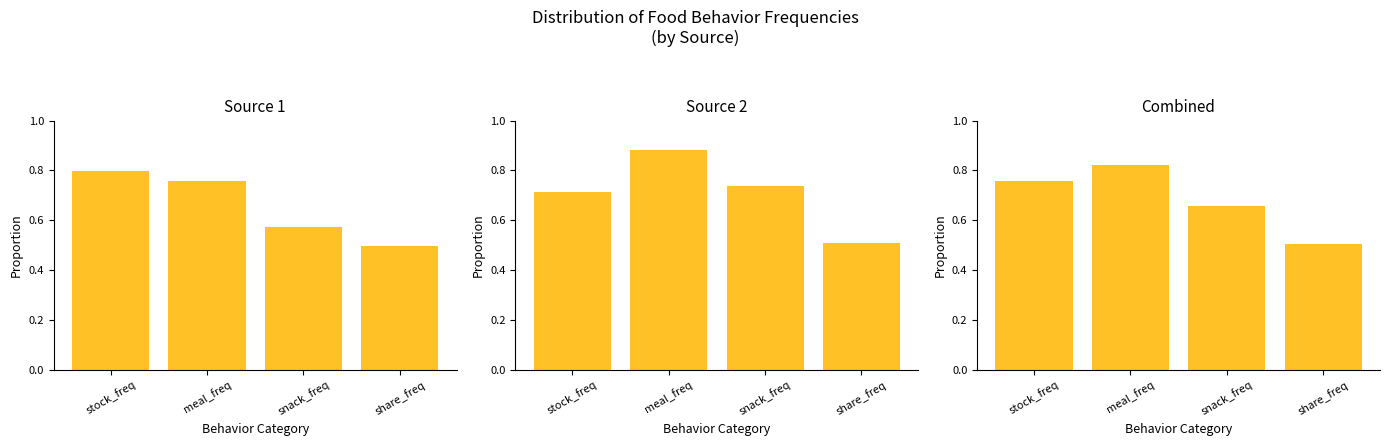

What is the total value across all series at share_freq?

1.5